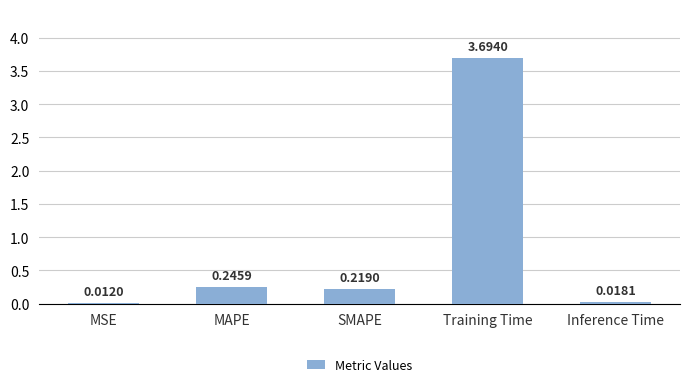

The chart shows a value of 2.3 at Training Time. True or false?

False